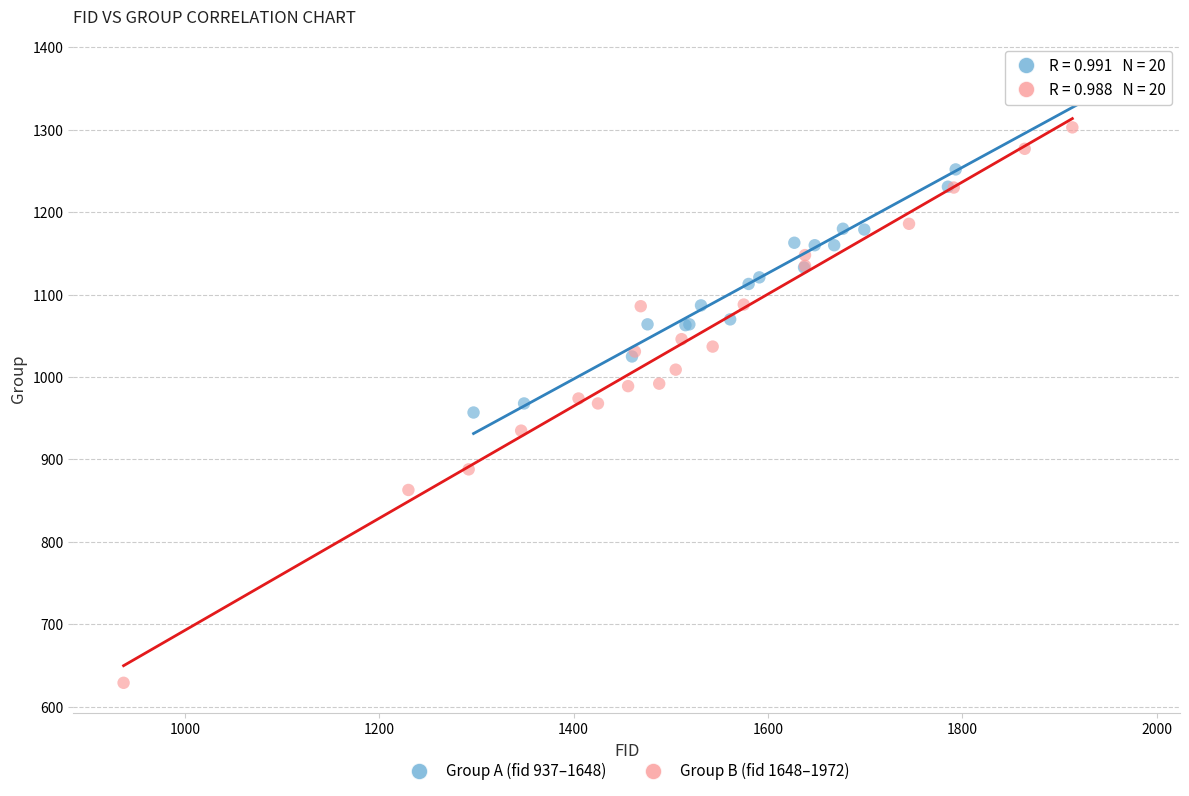

What are all the series names shown in the legend?

Group A (fid 937–1648), Group B (fid 1648–1972)